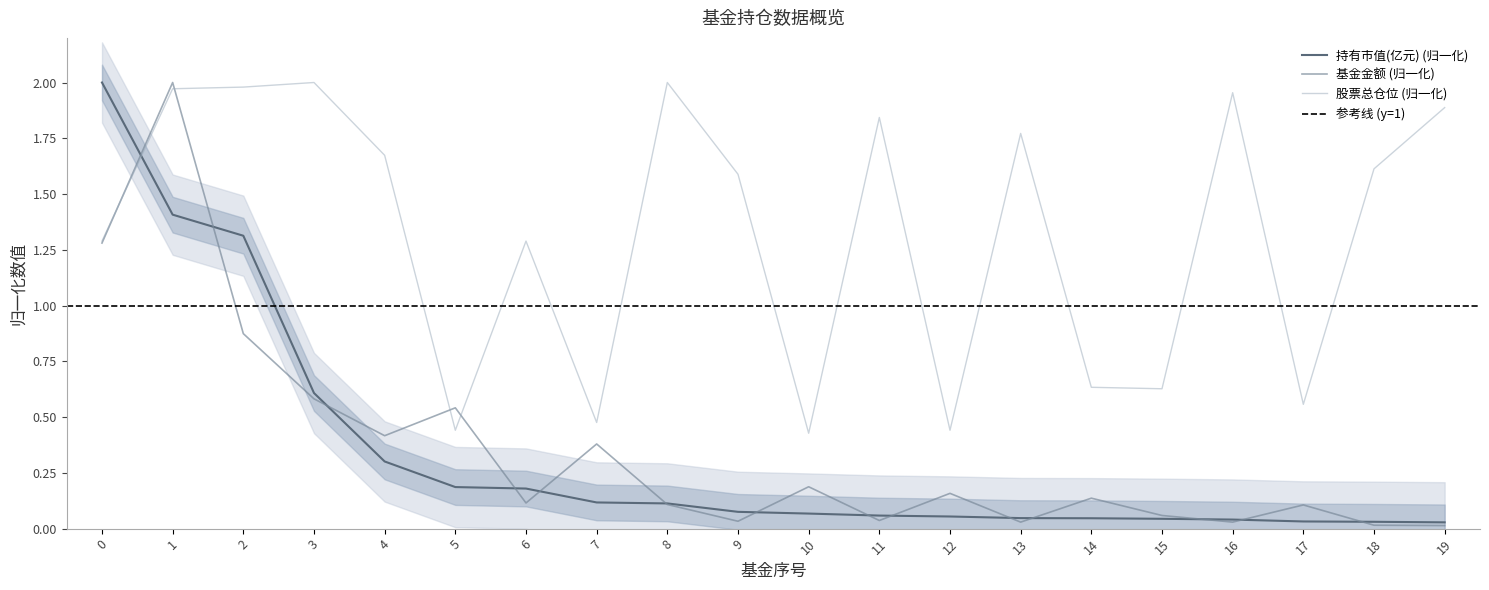

Does the chart display data point markers on the line(s)?

No